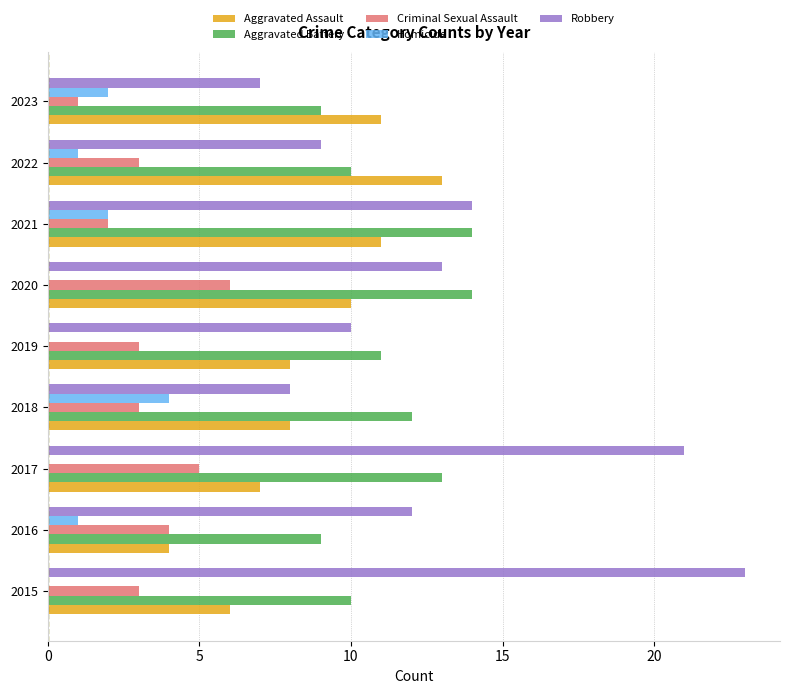

What is the sum of the Aggravated Battery values at 2022 and 2015?

20